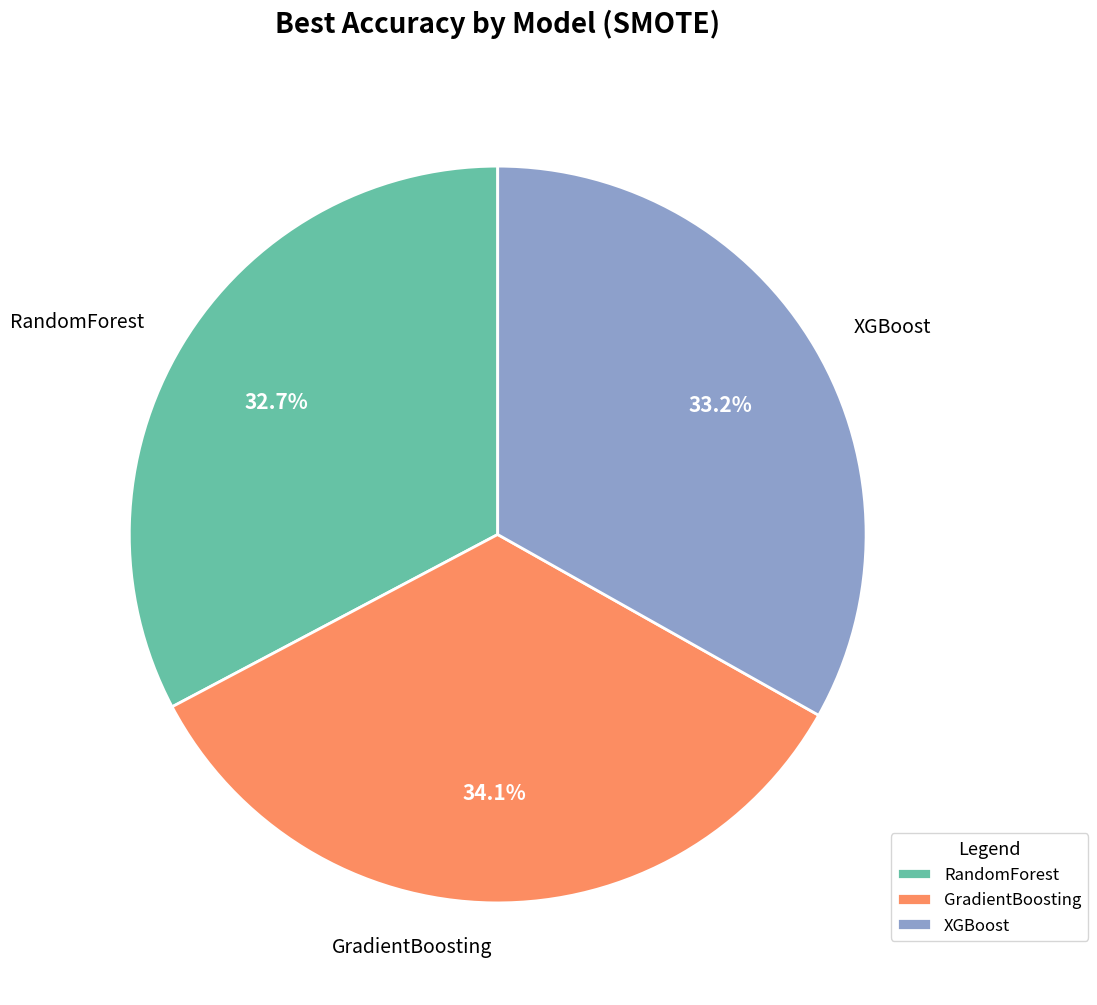

What percentage is the GradientBoosting slice, to the nearest percent?

34%